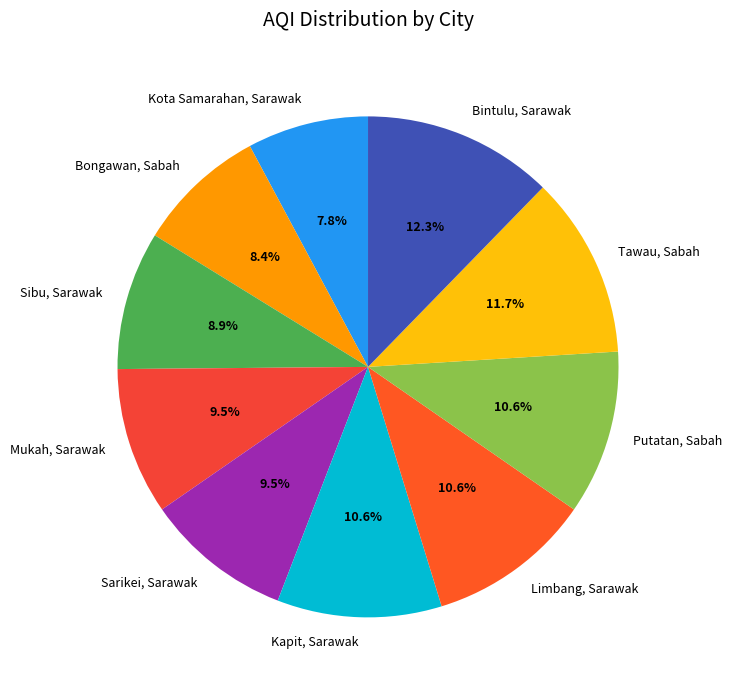

Is the sum of Mukah, Sarawak and Tawau, Sabah greater than half?

No